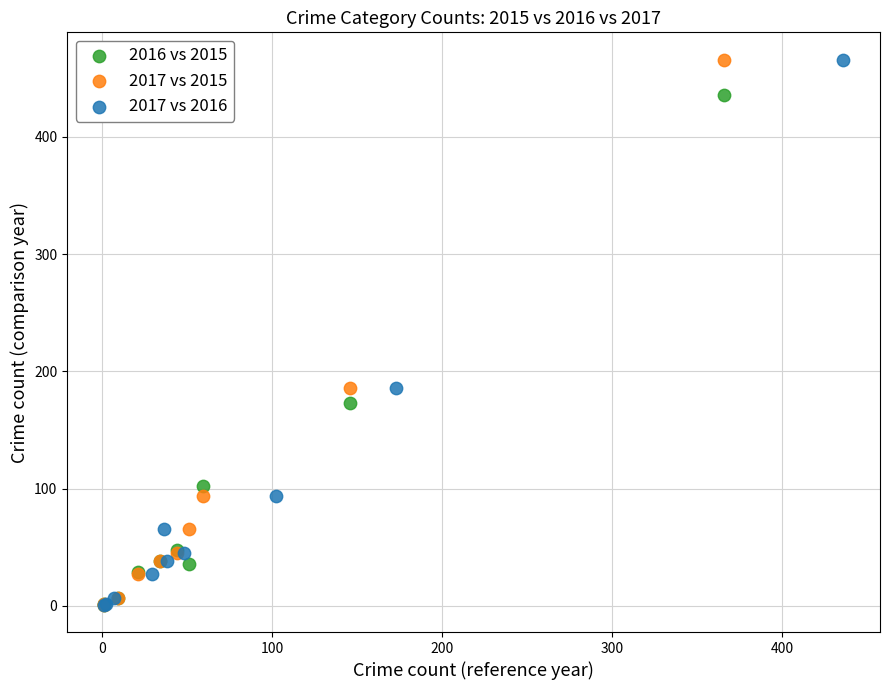

What are all the series names shown in the legend?

2016 vs 2015, 2017 vs 2015, 2017 vs 2016